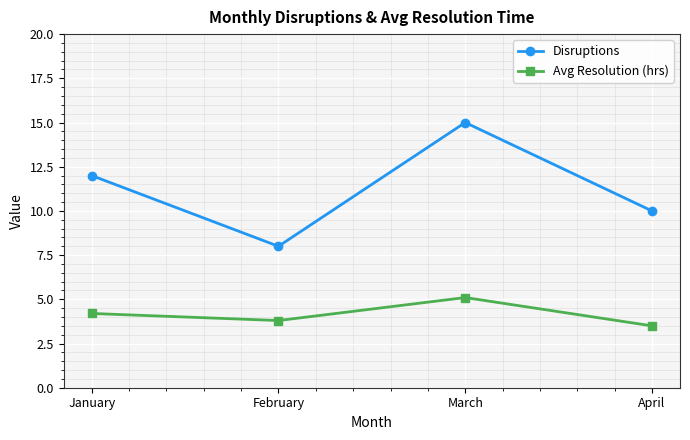

What is the difference between the maximum and minimum values in the Disruptions series?

7.0